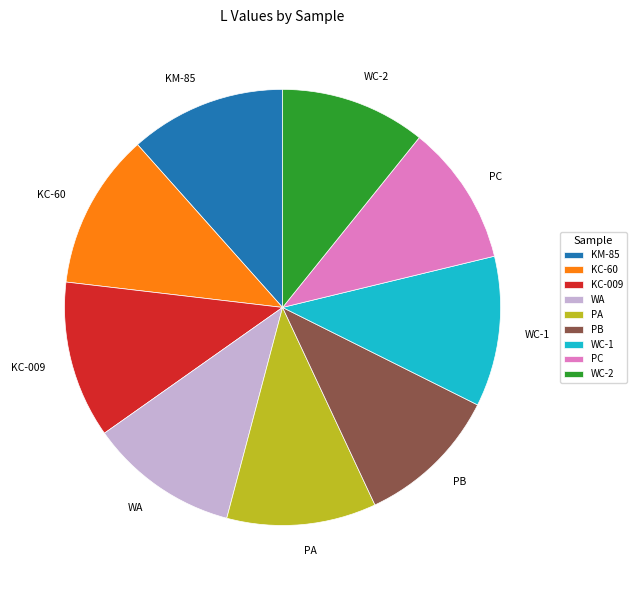

True or false: KC-009 accounts for 19% of the total.

False